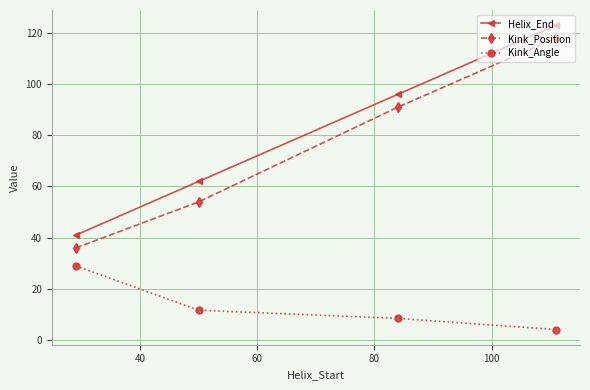

True or false: Helix_End and Kink_Angle cross at least once.

False